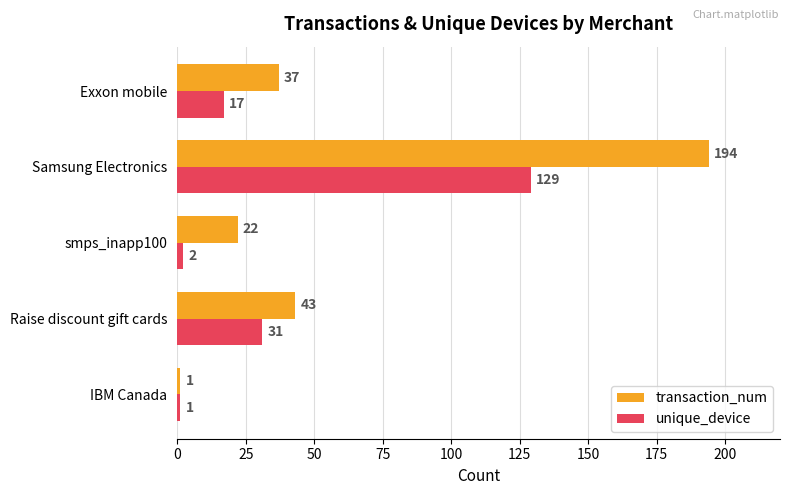

List the series in order of their overall mean, highest first.

transaction_num, unique_device